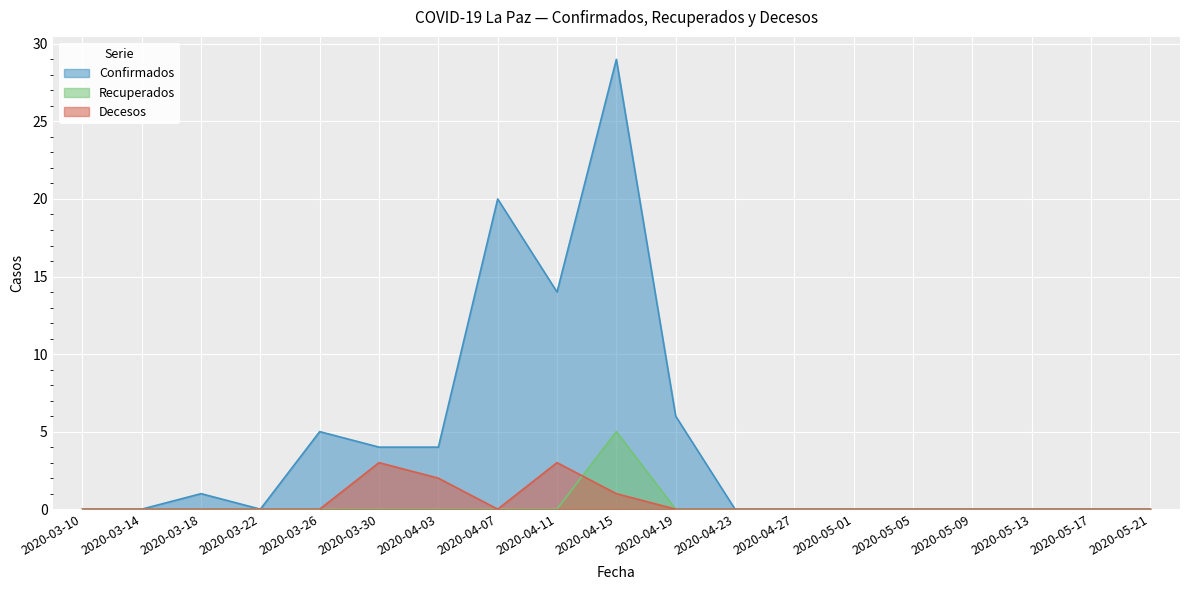

How many interior local valleys does the Decesos series have?

1